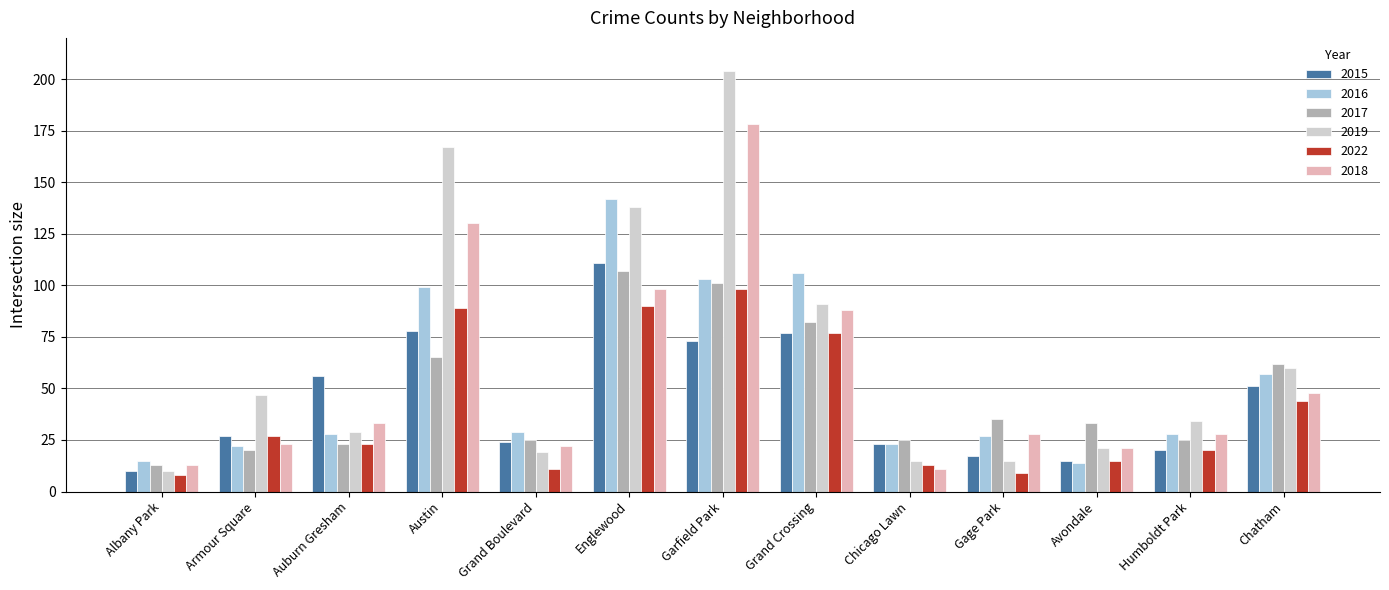

What is the greatest value displayed?

204